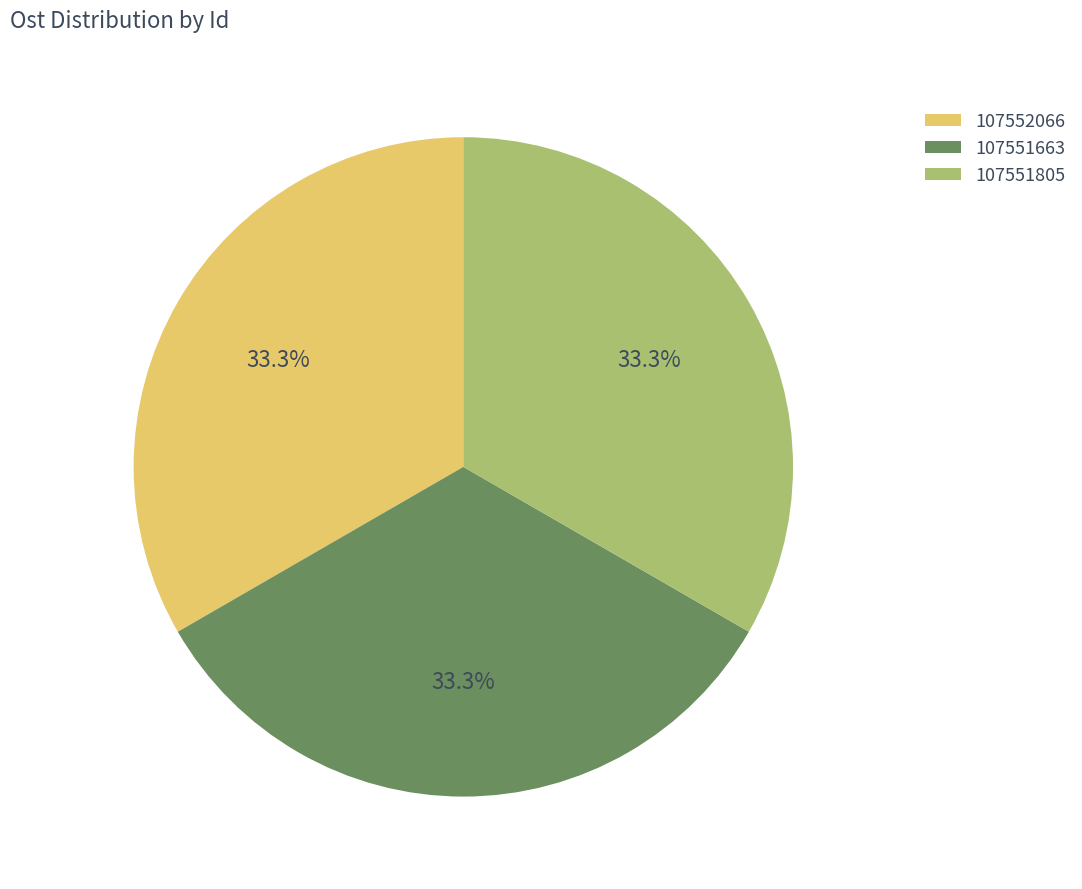

How many segments does this pie chart have?

3